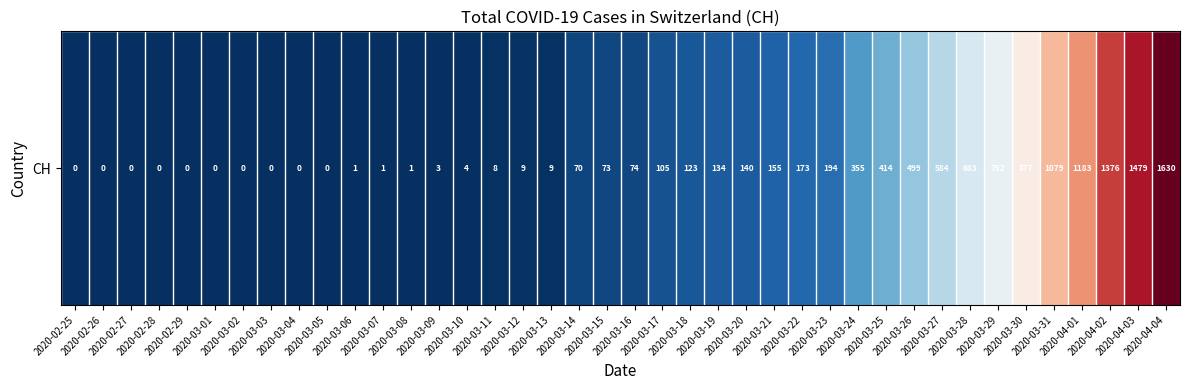

The chart shows a value of 1 at 2020-03-09. True or false?

False